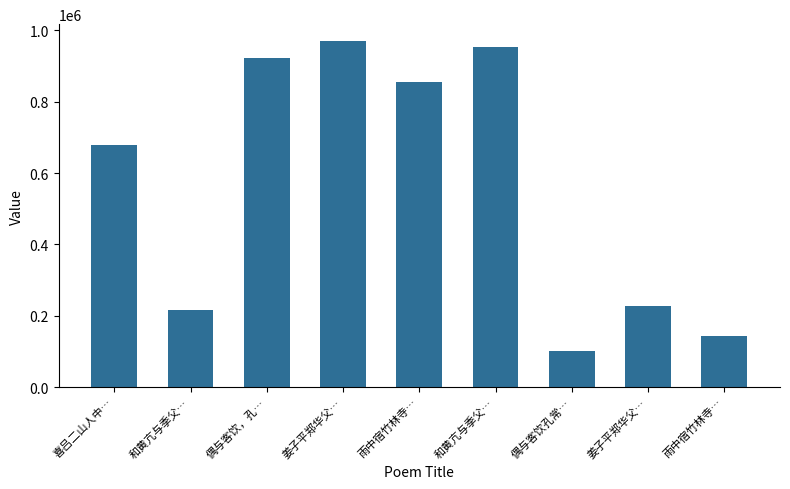

Count the number of data series in this chart.

1